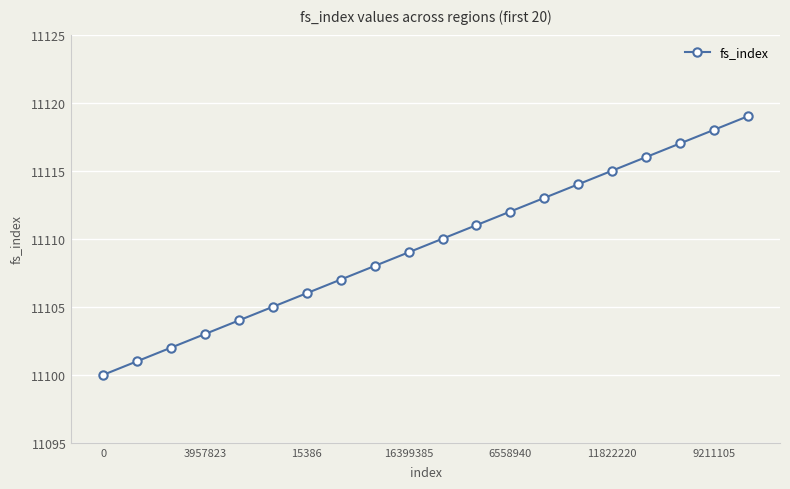

True or false: there are more than 1 points higher than both neighbors.

False